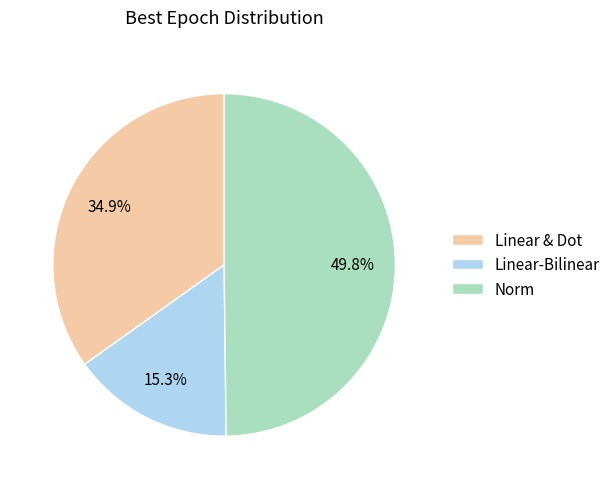

To the nearest percent, what is the difference between the Linear-Bilinear and Linear & Dot slice percentages?

20%